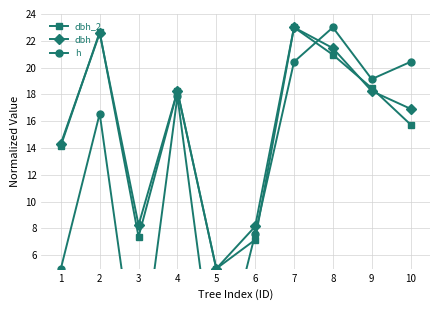

At which label is dbh closest to 14?

1